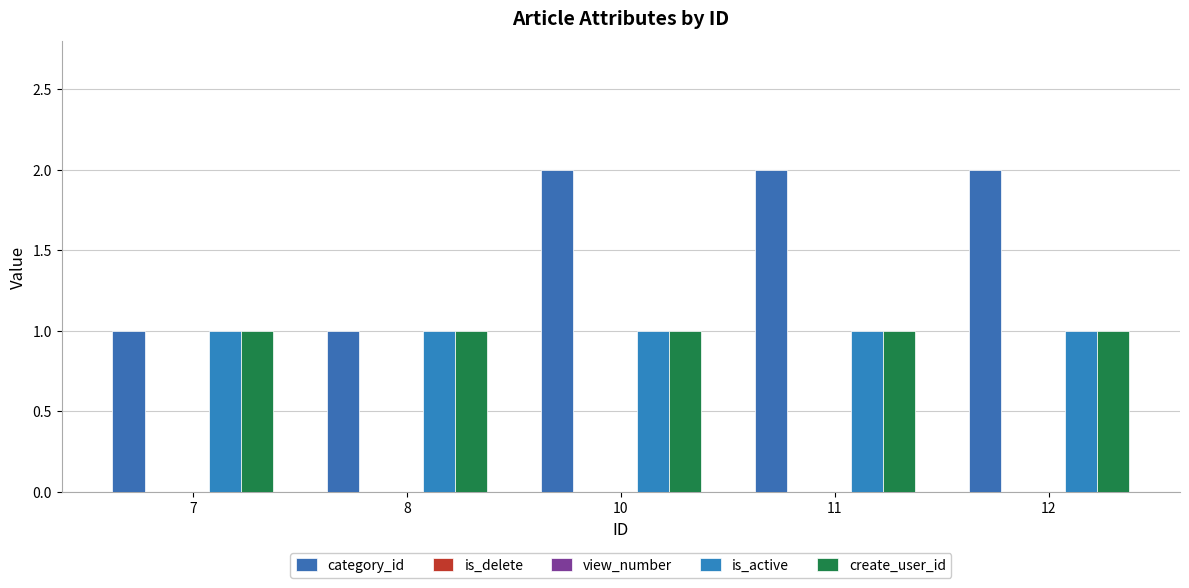

At which label is create_user_id closest to 1?

7